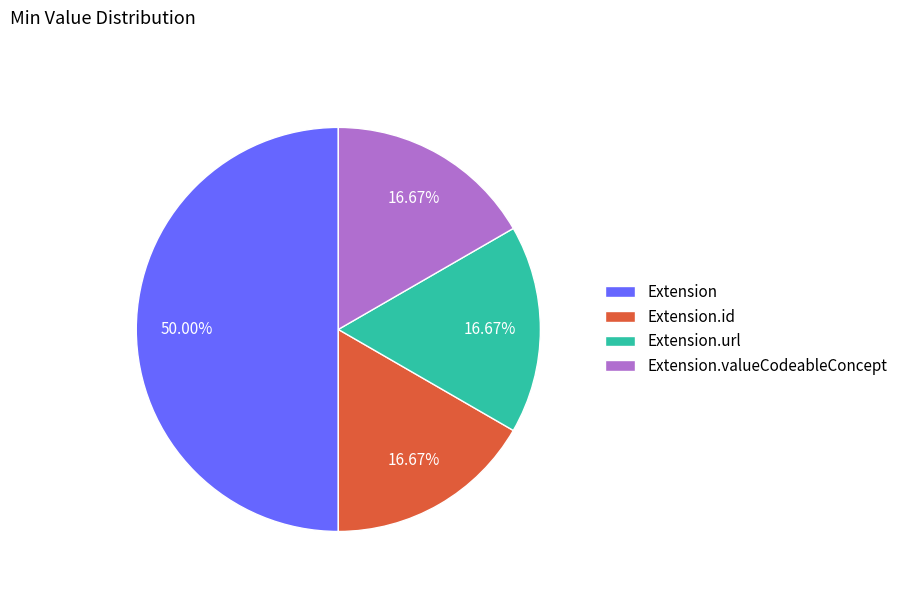

Between Extension.url and Extension, which is larger?

Extension